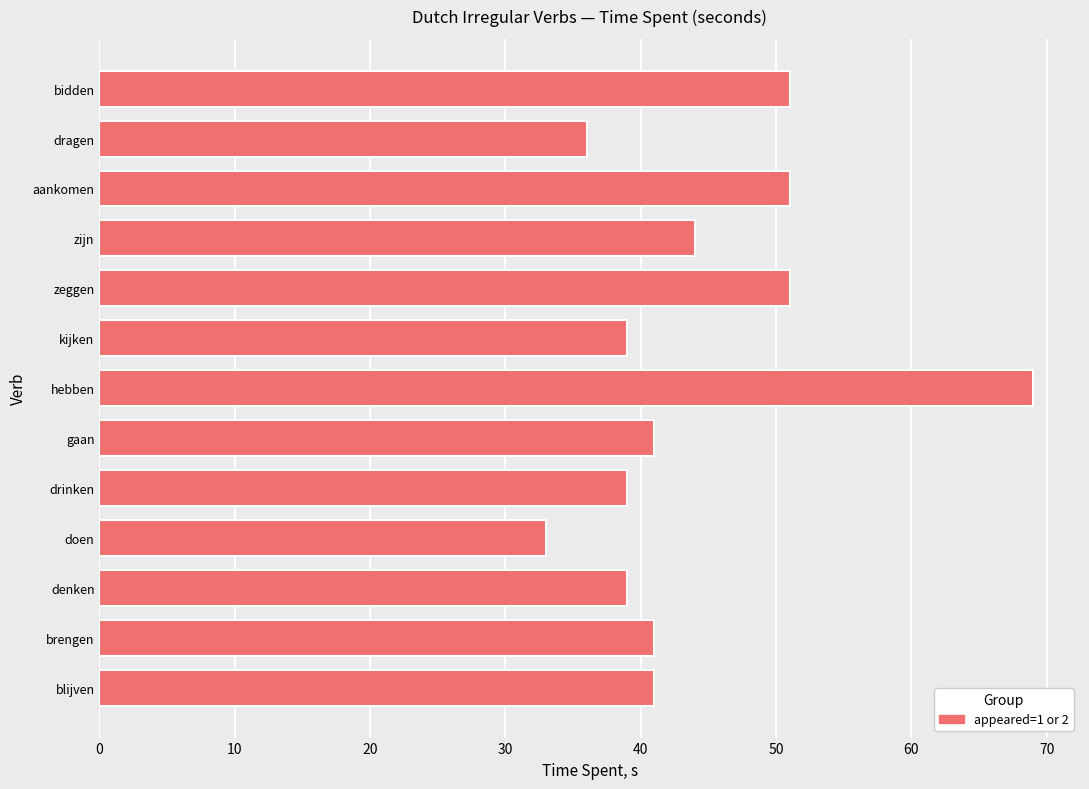

What is the change in value from drinken to hebben?

+30